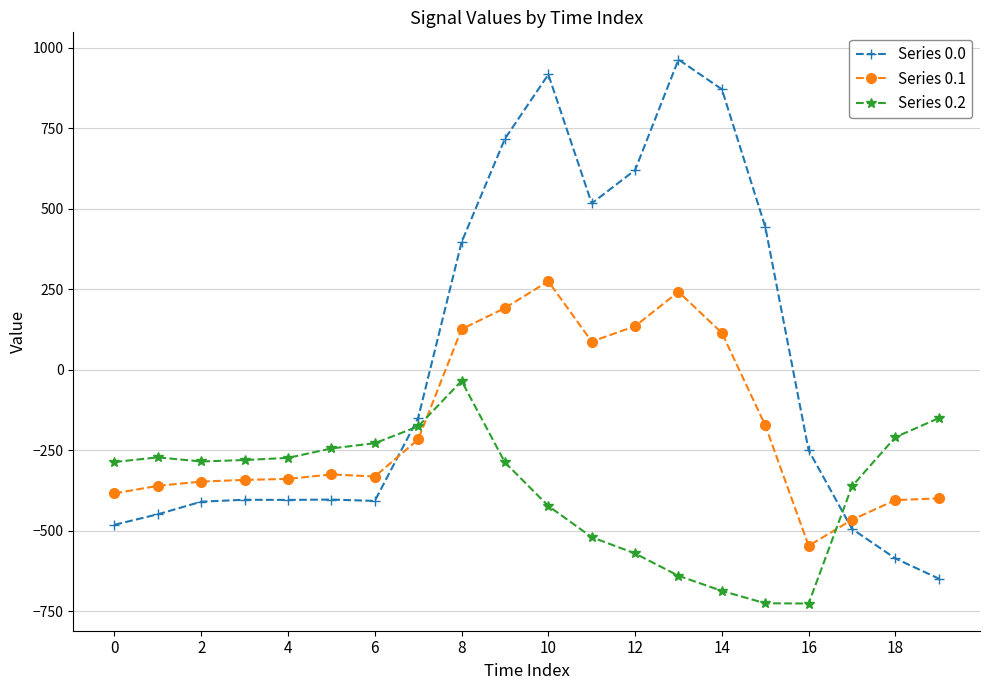

How many values in the Series 0.1 series exceed -325?

9